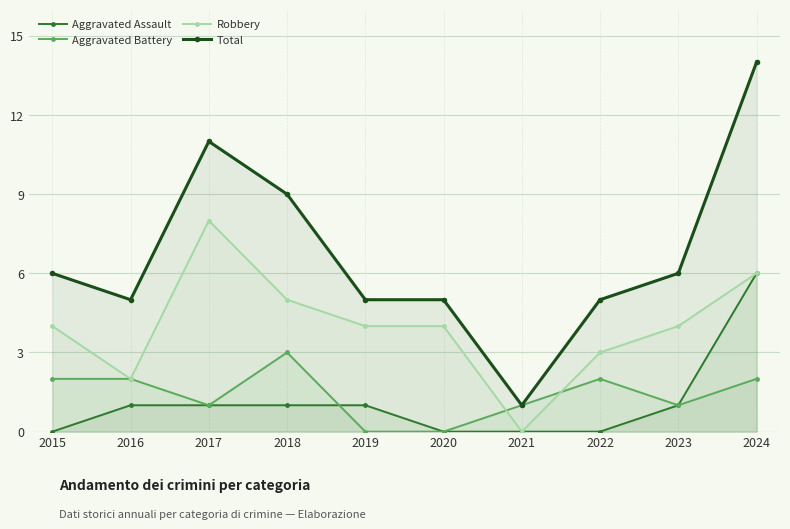

What is the value of the Aggravated Battery point at the 7th from the left?

1